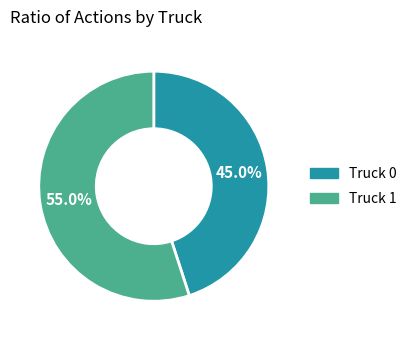

To the nearest percent, what is the average slice percentage?

50%